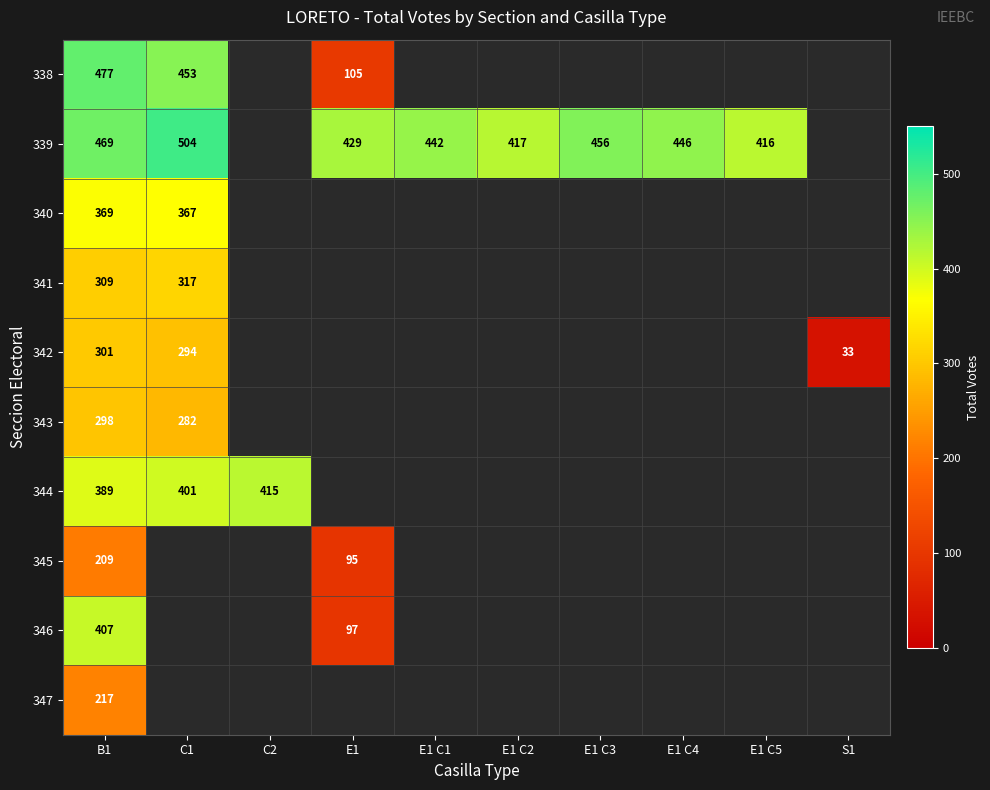

Is it true that 339 equals 309 at B1?

False